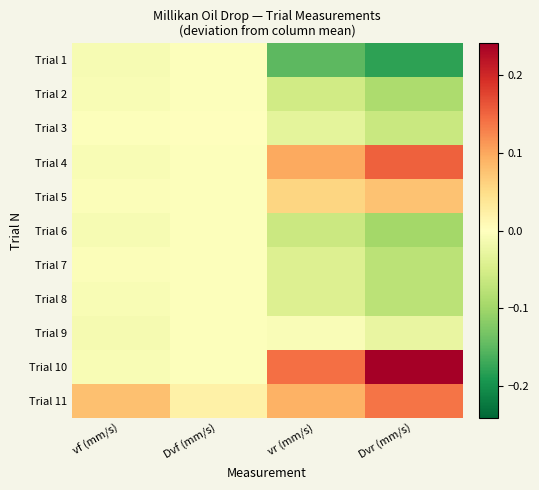

At which category does the chart reach its peak across all series?

Dvr (mm/s)